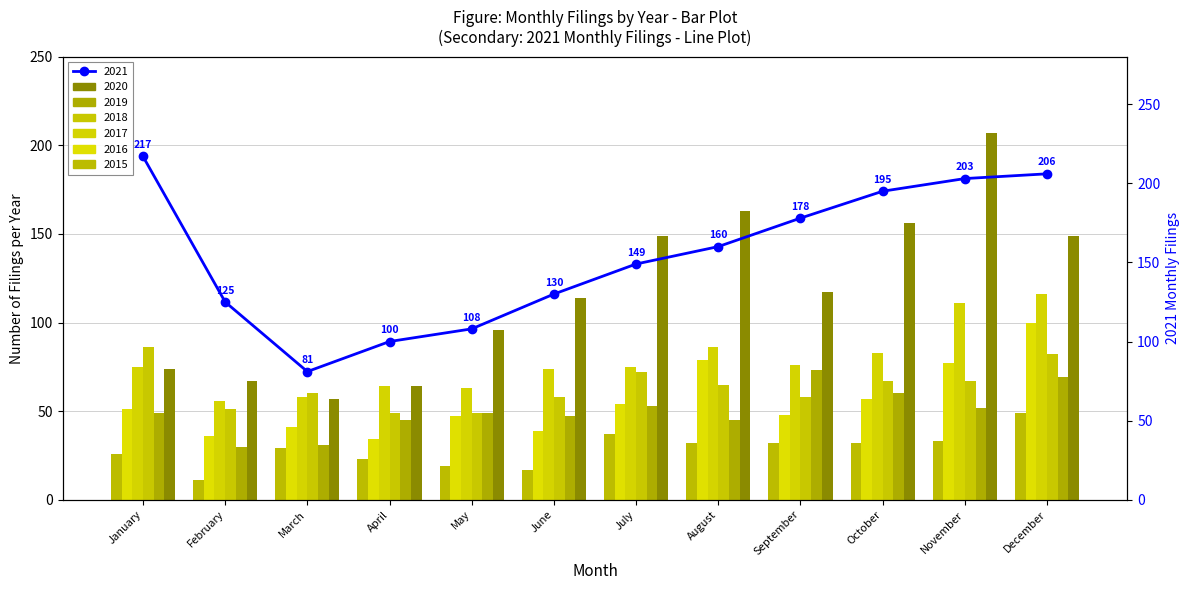

Are the bars horizontal?

No